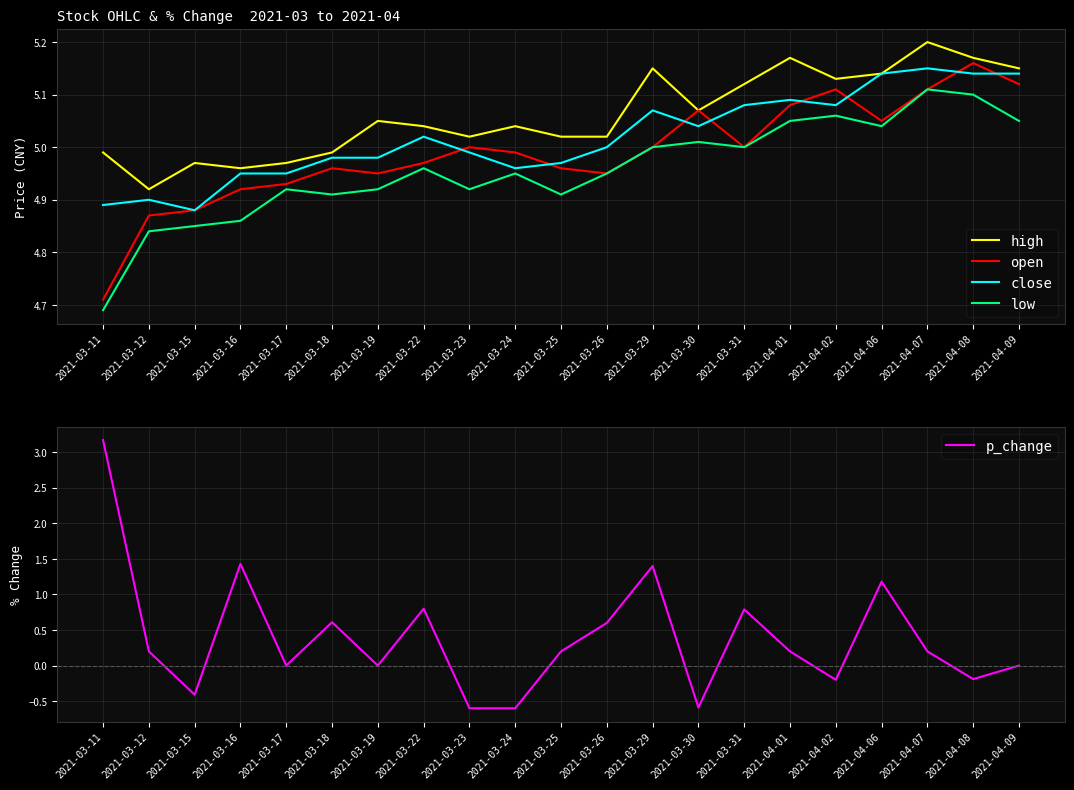

What is the difference between the maximum and minimum values in the close series?

0.3